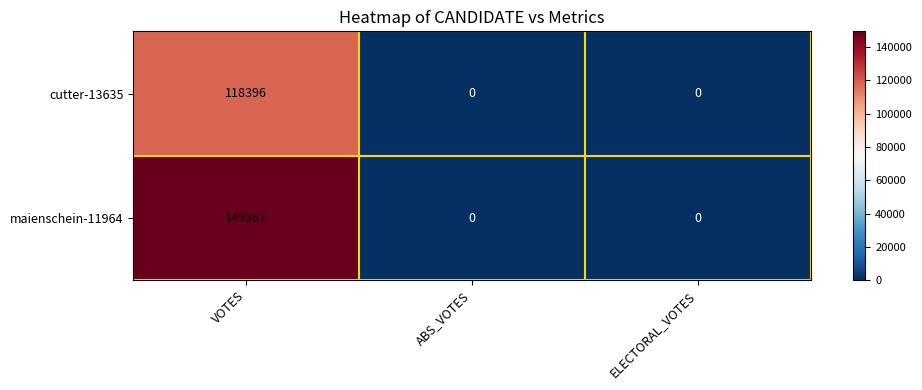

Rank the series by their average value, from lowest to highest.

cutter-13635, maienschein-11964